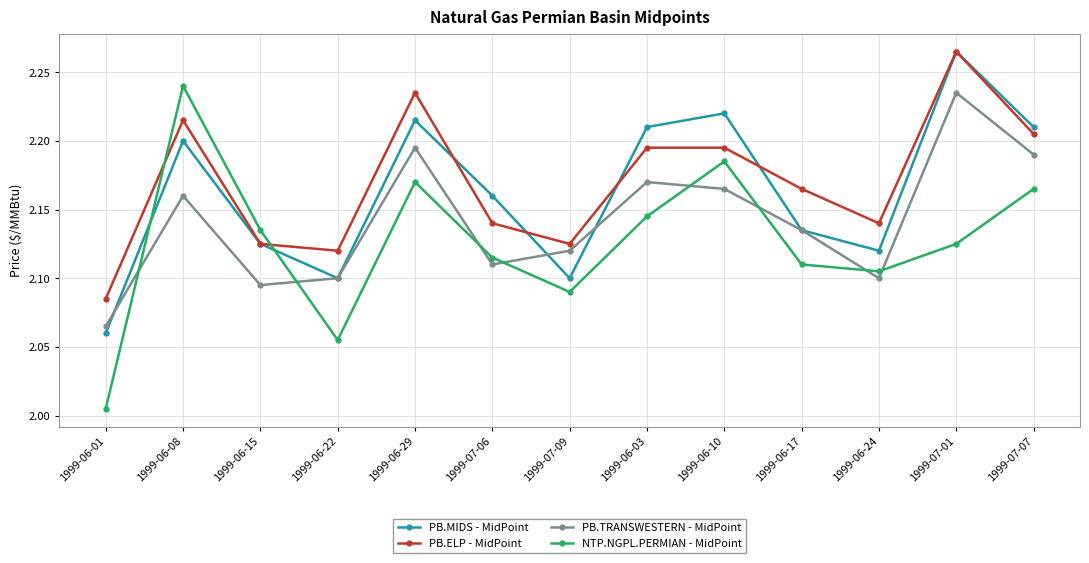

The PB.TRANSWESTERN - MidPoint series shows 2.1 at 1999-06-22. True or false?

True